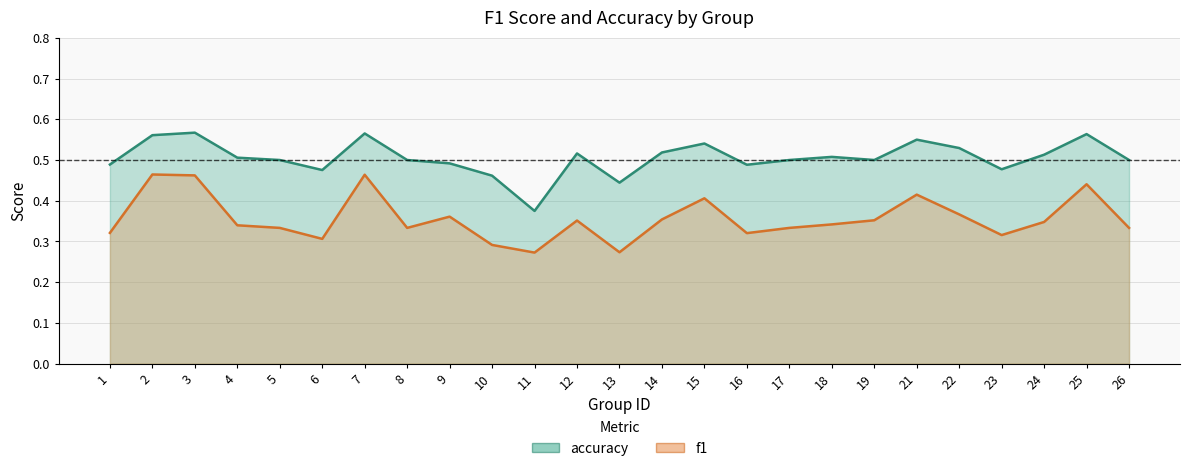

Which label corresponds to the smallest value in the chart?

11